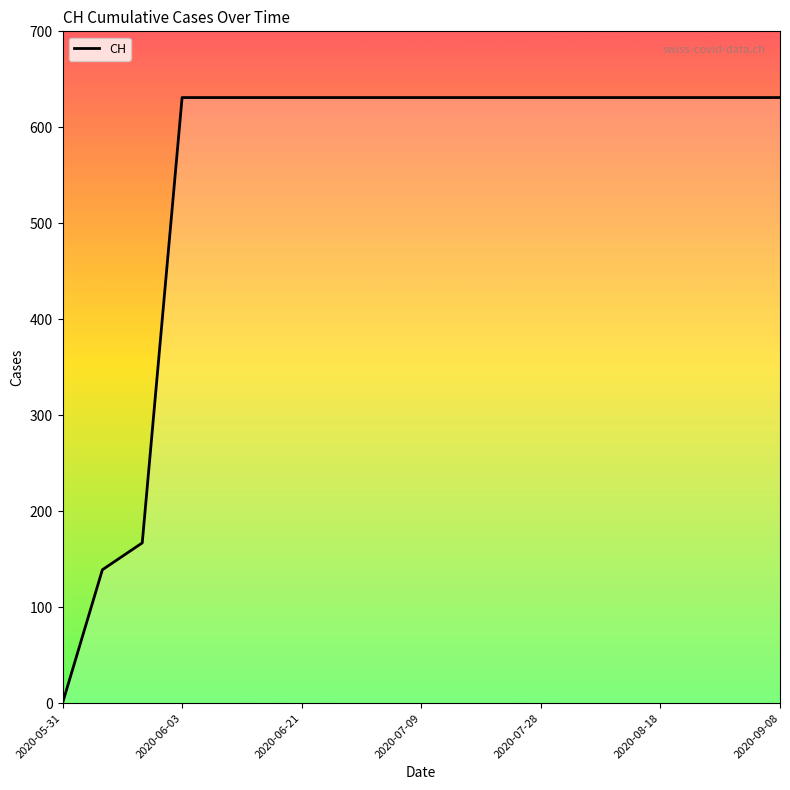

What is the maximum value shown in the chart?

631